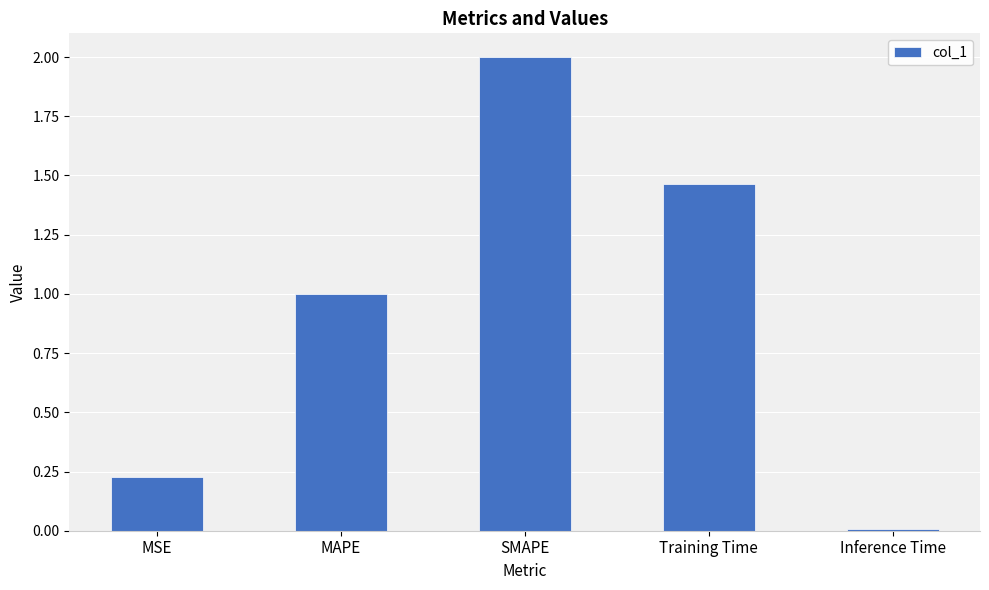

Rank the categories by value from highest to lowest.

SMAPE, Training Time, MAPE, MSE, Inference Time